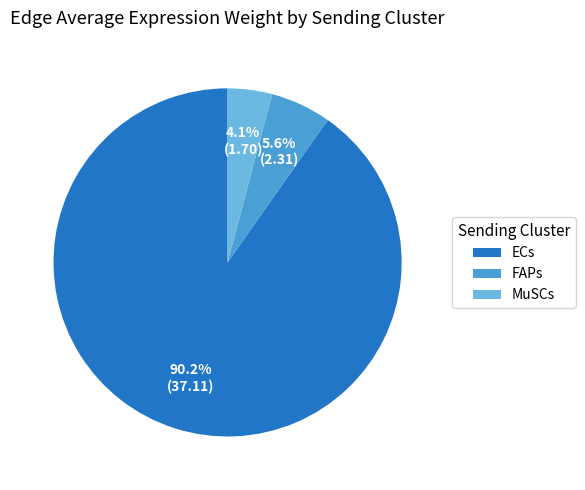

Combined, what portion of the pie is ECs and FAPs?

95.9%